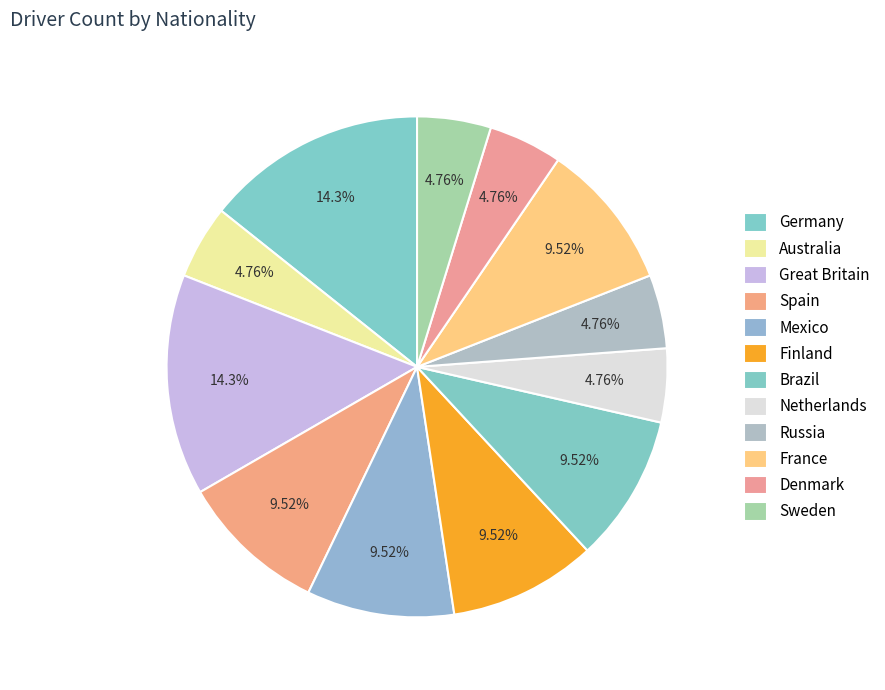

How many slices are in this pie chart?

12